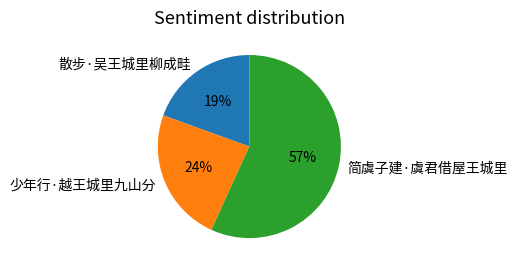

Which has a higher value, 少年行·越王城里九山分 or 散步·吴王城里柳成畦?

少年行·越王城里九山分